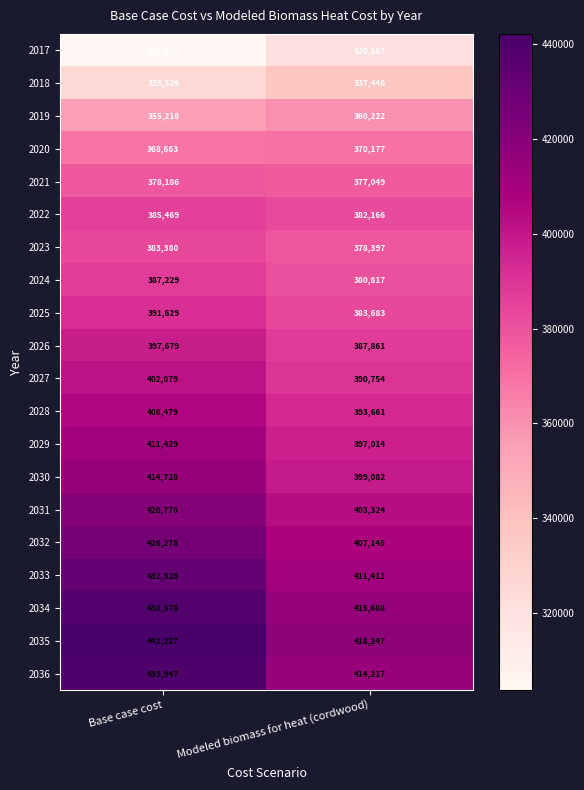

Between Base case cost and Modeled biomass for heat (cordwood), which series saw the biggest shift?

2036